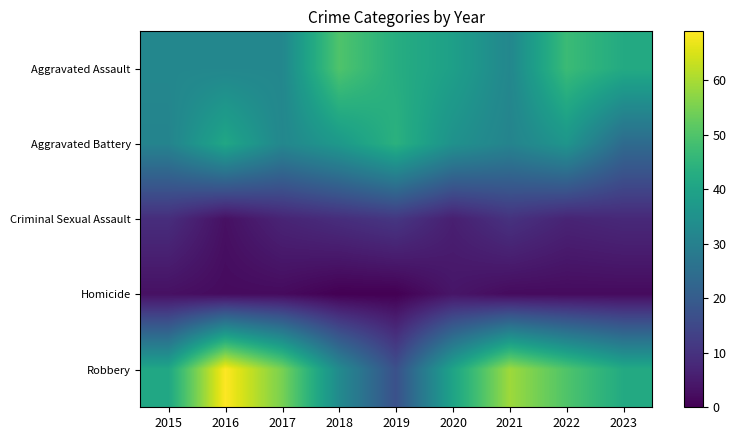

List the series in order of their peak value, highest first.

Robbery, Aggravated Assault, Aggravated Battery, Criminal Sexual Assault, Homicide